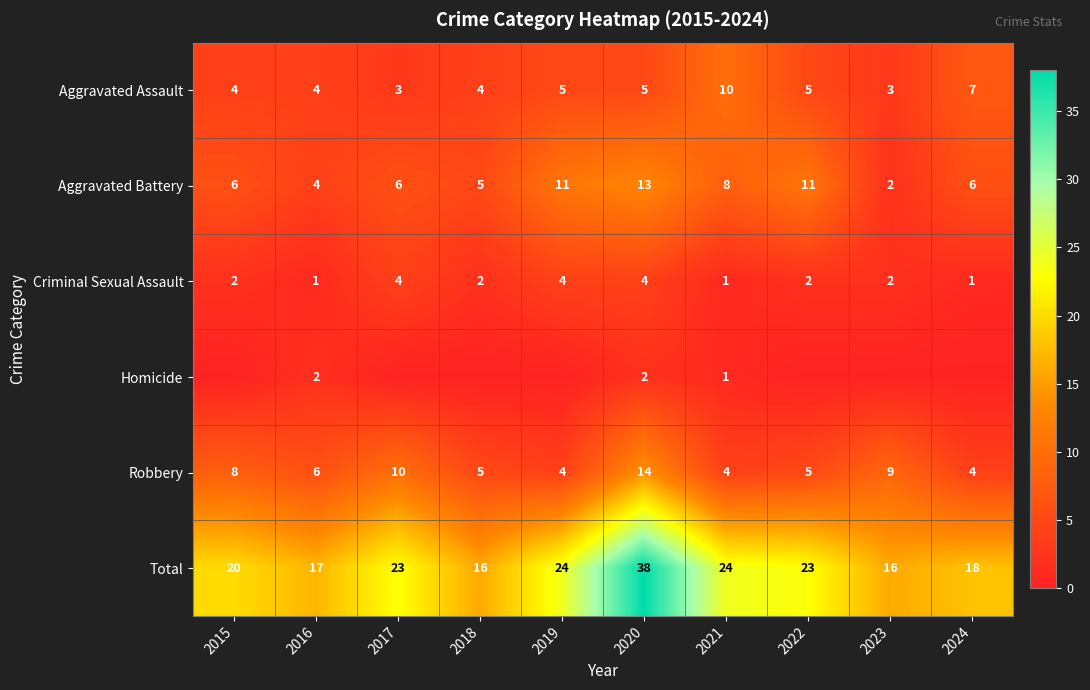

How many data points in Total are less than 23?

5